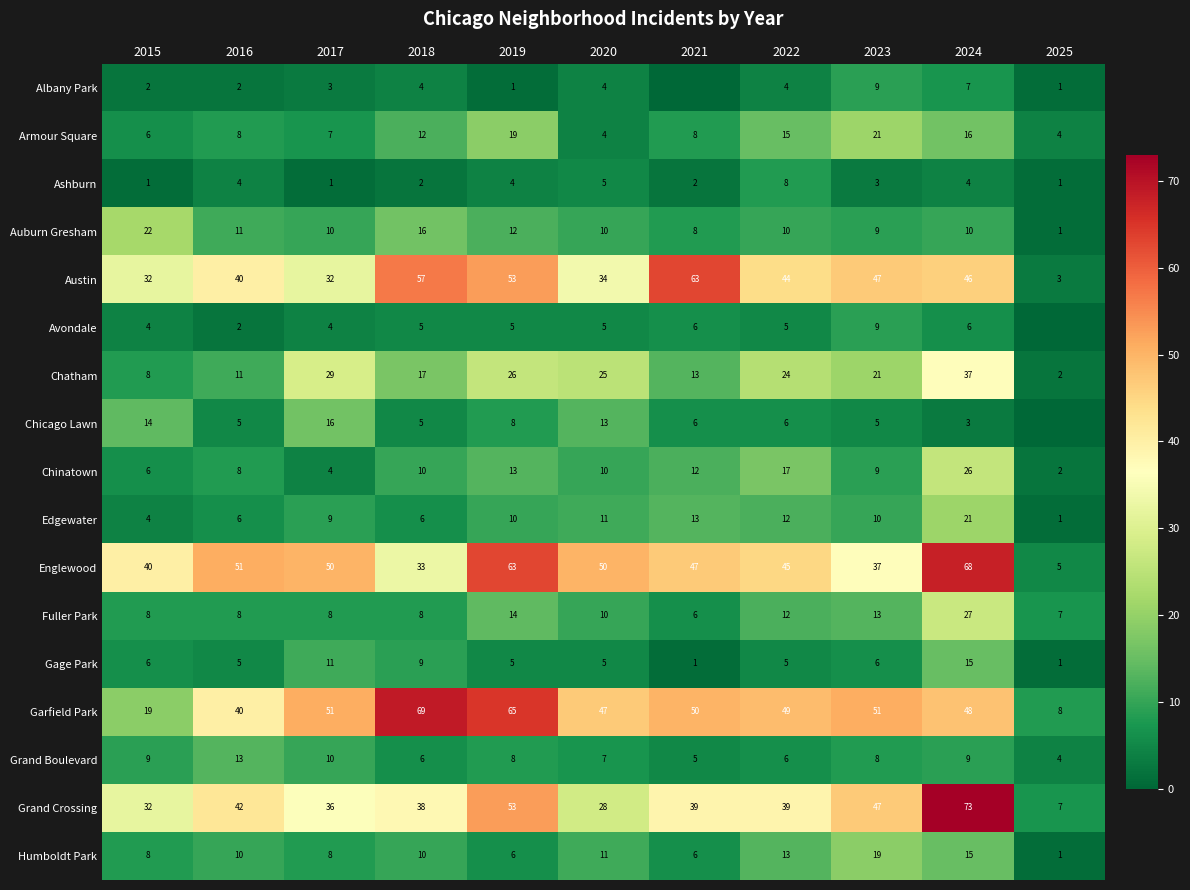

Which series changed the most between 2022 and 2024?

Grand Crossing